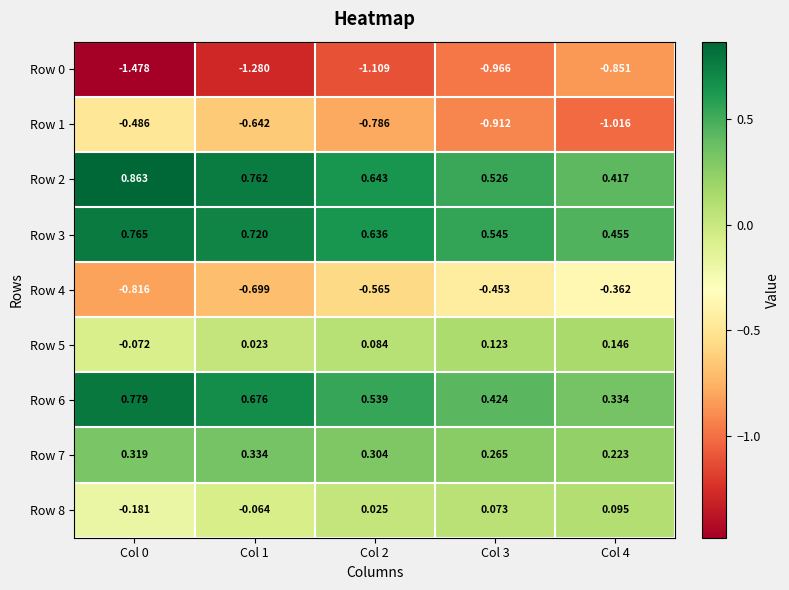

Is the value of Row 1 at Col 4 greater than the value of Row 0 at Col 1?

Yes